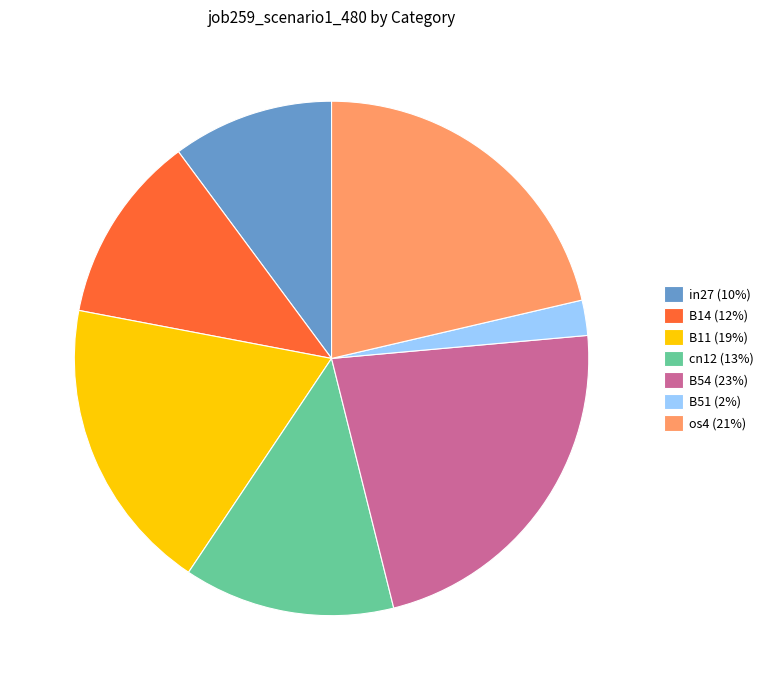

Which has a higher value, os4 (21%) or B54 (23%)?

B54 (23%)